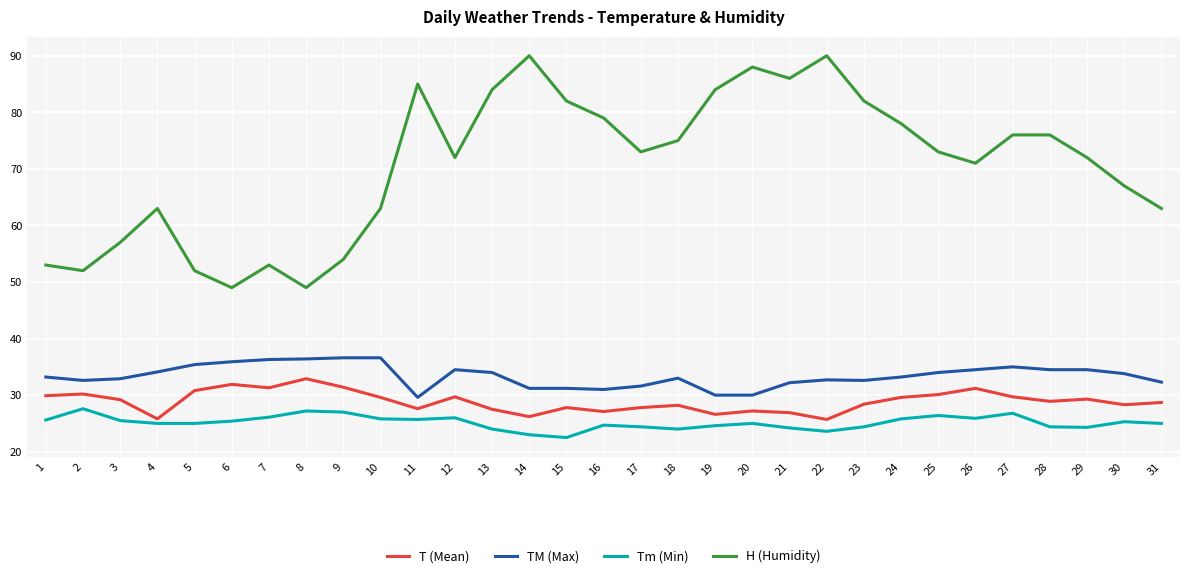

What is the greatest value displayed?

90.0